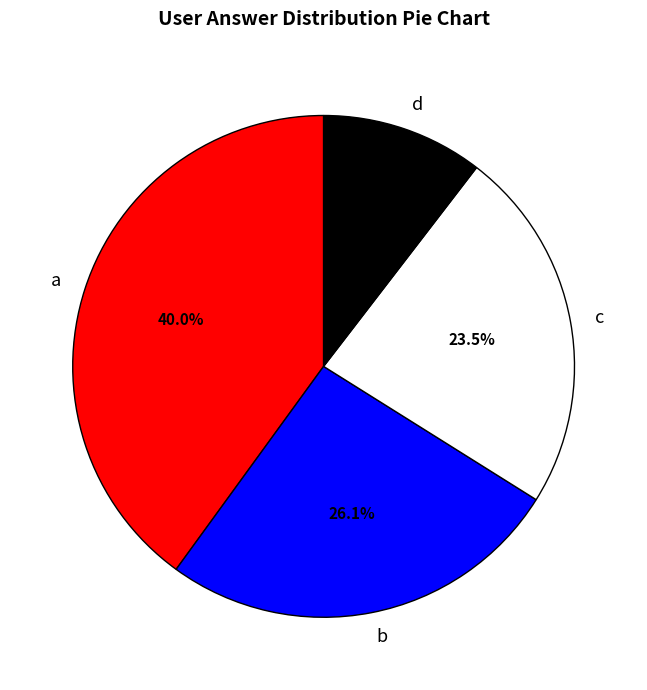

Do a and d together represent more than half of the pie?

Yes